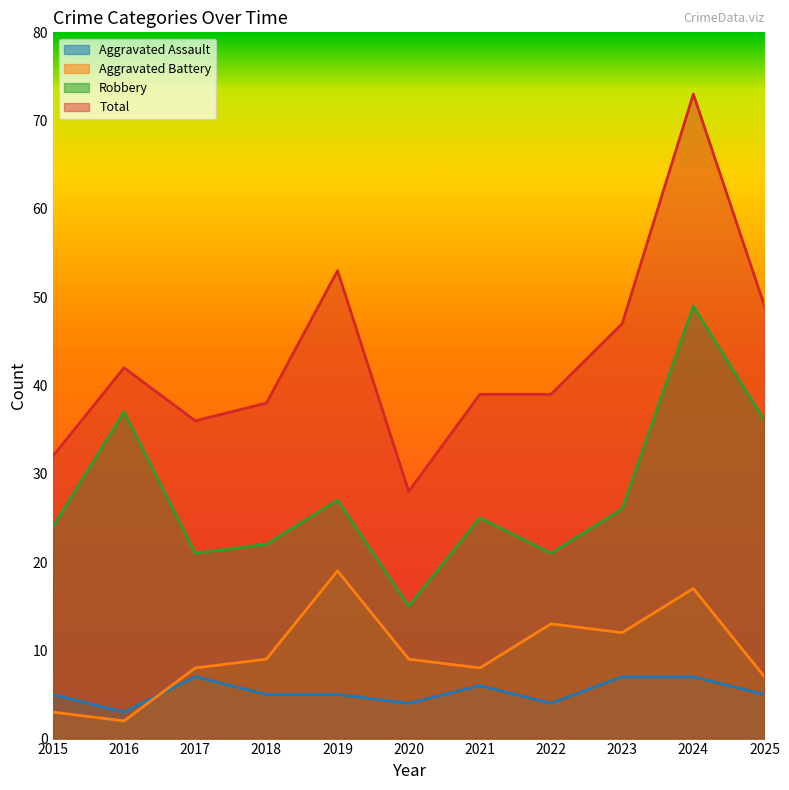

True or false: Aggravated Assault has a value of 5 at 2019.

True